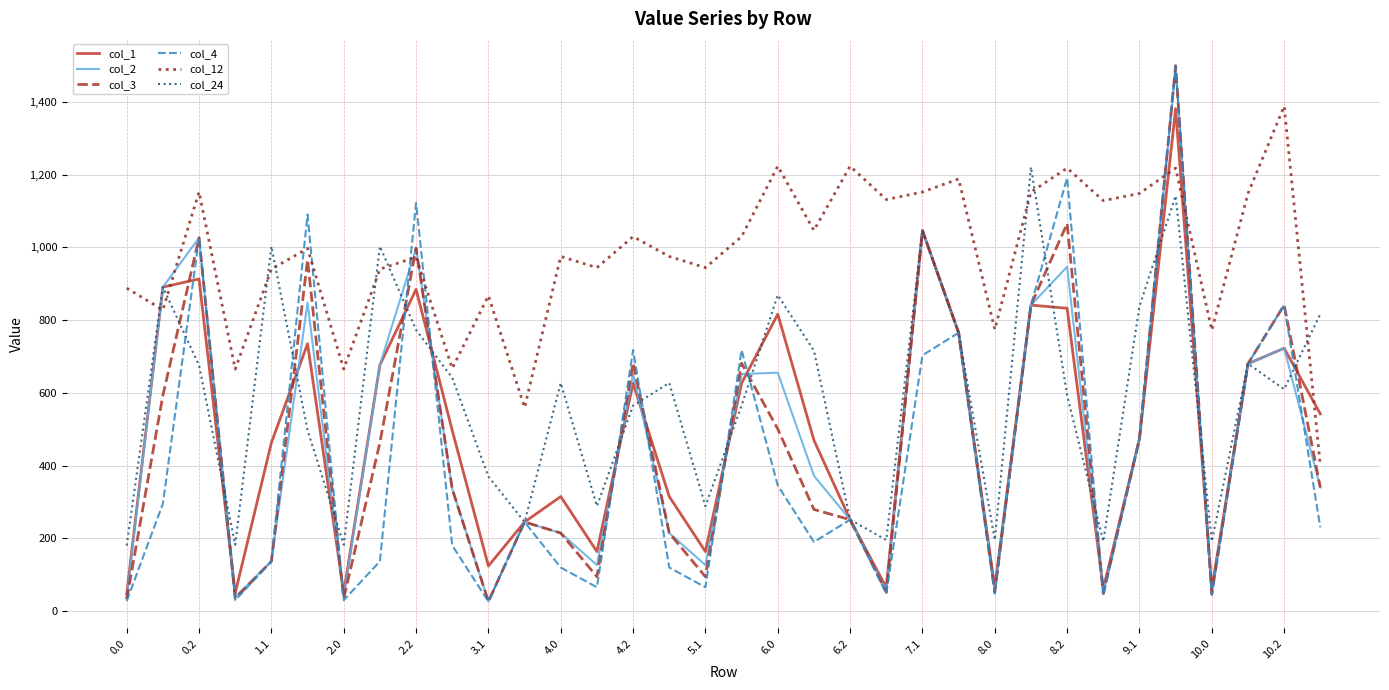

How many values in the col_12 series exceed 997?

17